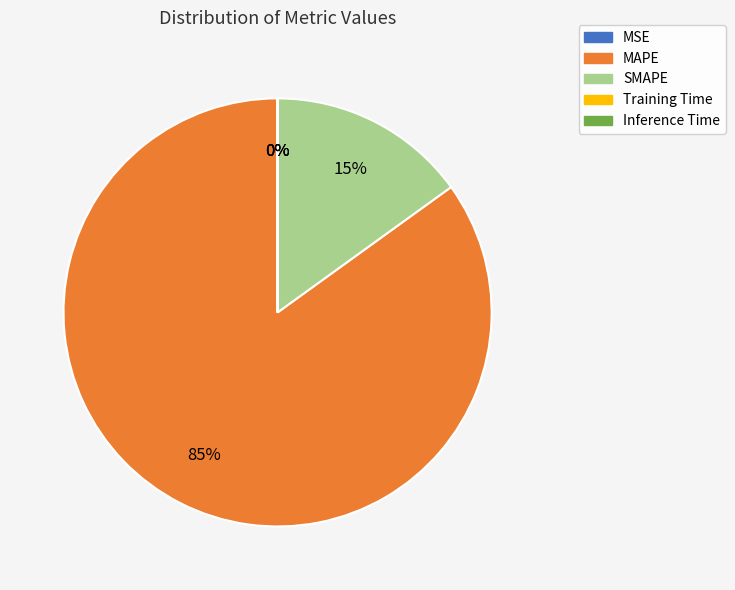

Is MAPE the majority of the pie?

Yes